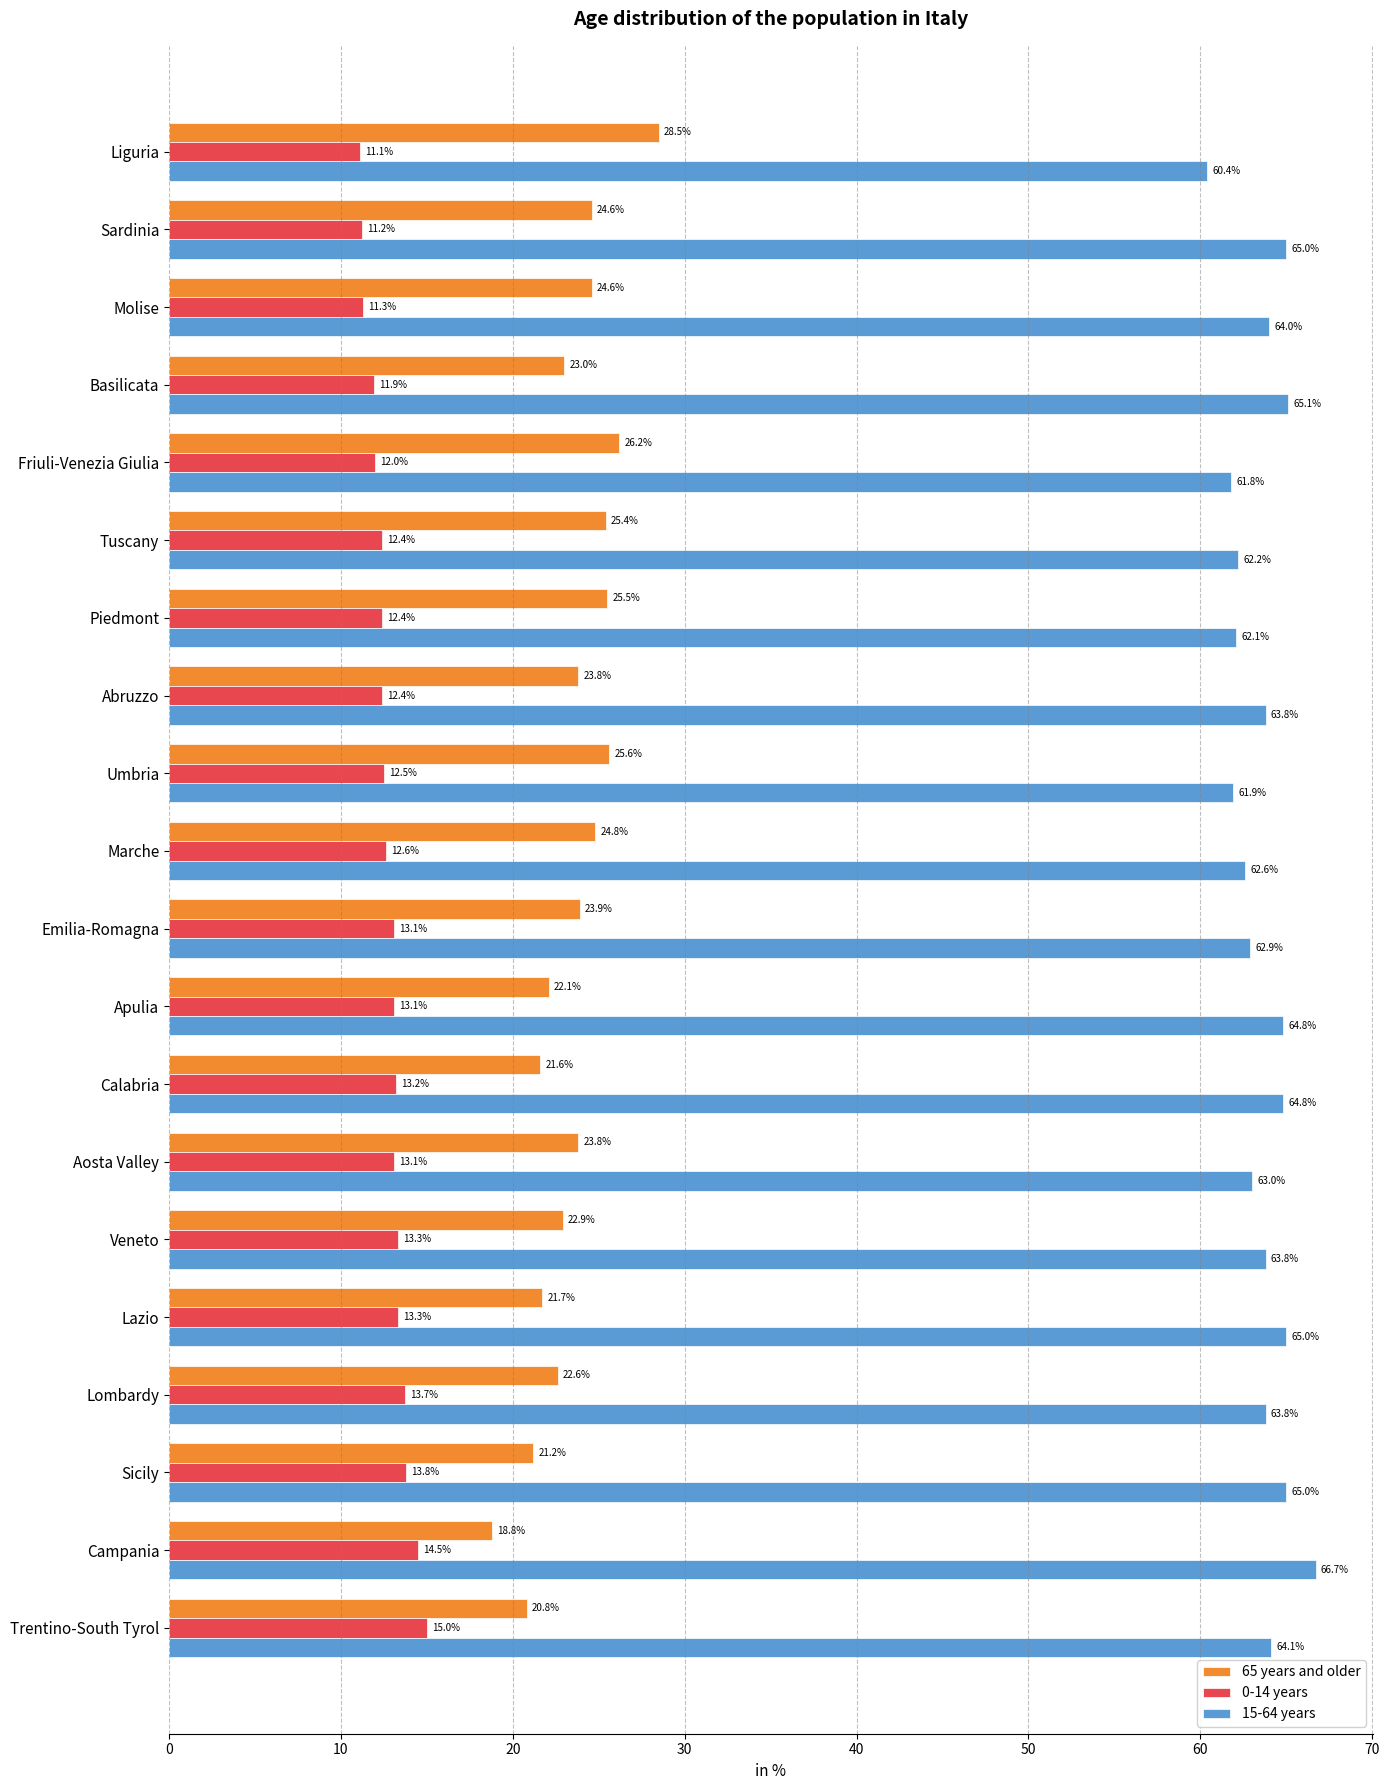

What is the approximate value of 65 years and older at Umbria?

25.6